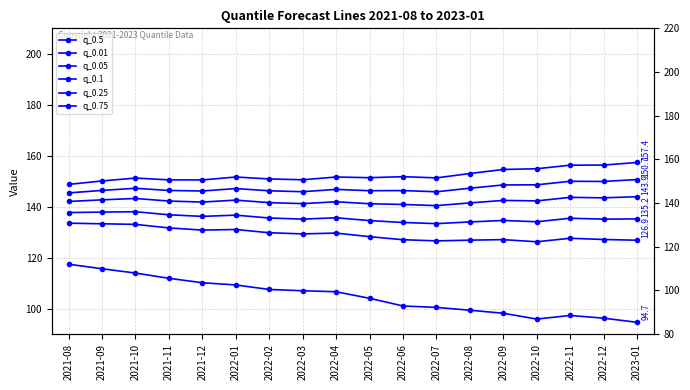

What is the label of the 17th point from the right?

2021-09